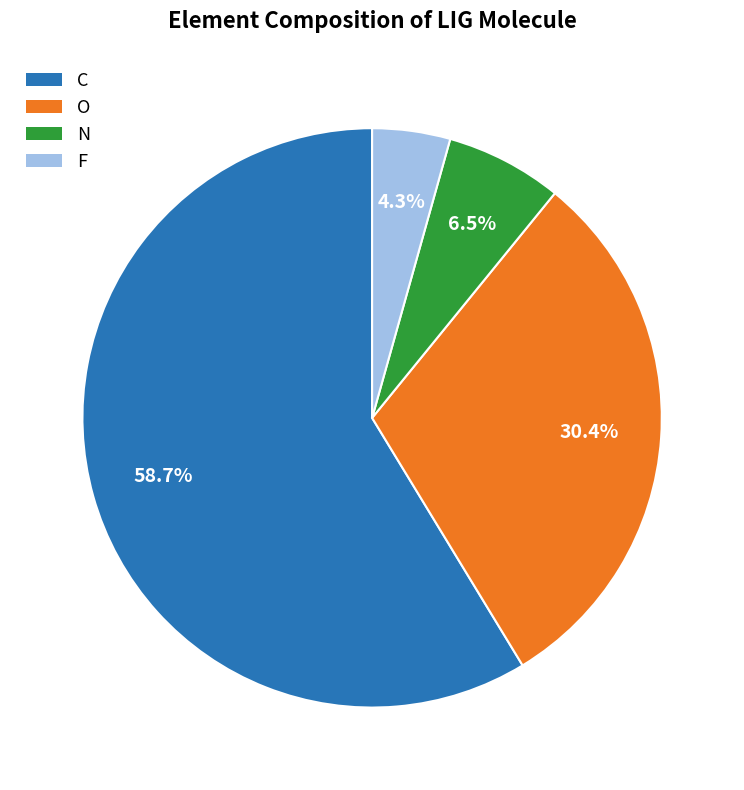

Does any single category account for the majority?

Yes